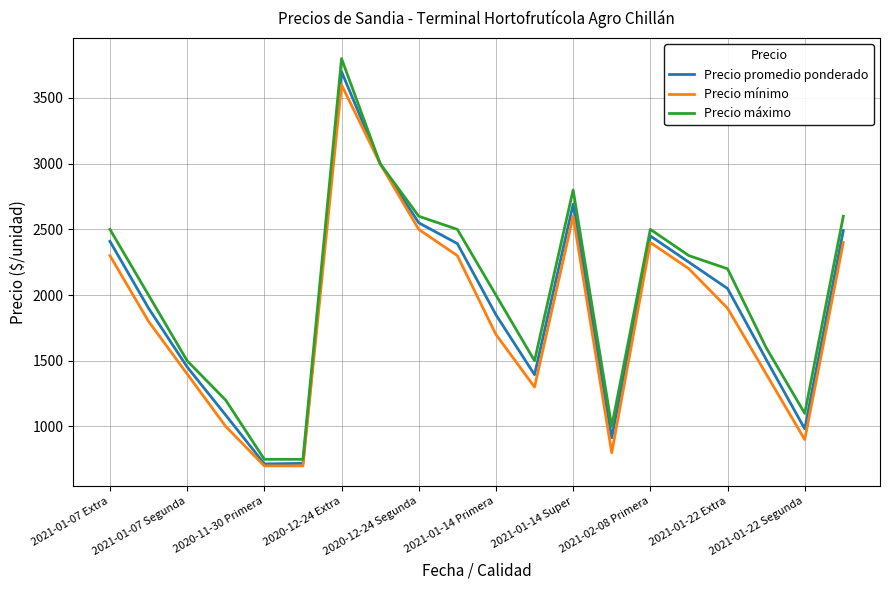

Which series has the largest range (max minus min)?

Precio máximo